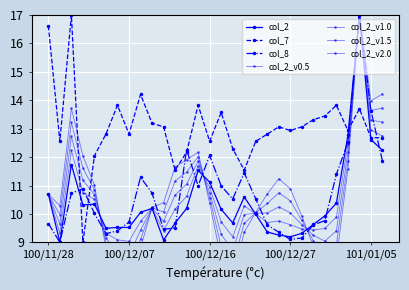

What value does the col_2 series have at 100/11/29?

9.0